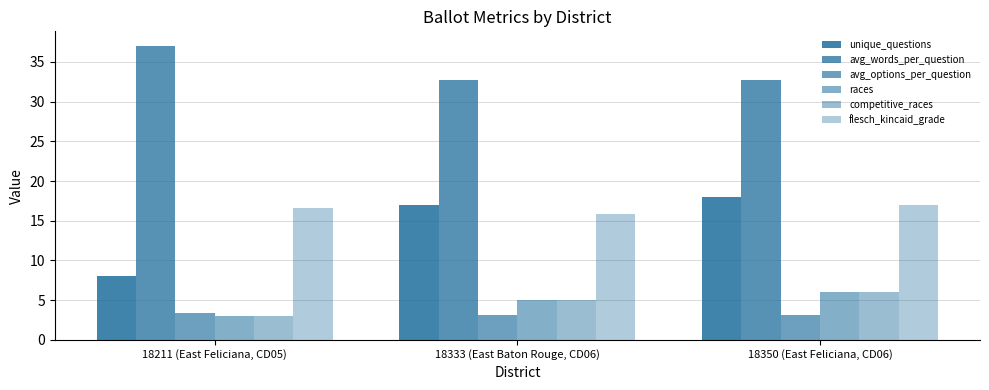

Rank the categories by avg_options_per_question value from lowest to highest.

18350 (East Feliciana, CD06), 18333 (East Baton Rouge, CD06), 18211 (East Feliciana, CD05)